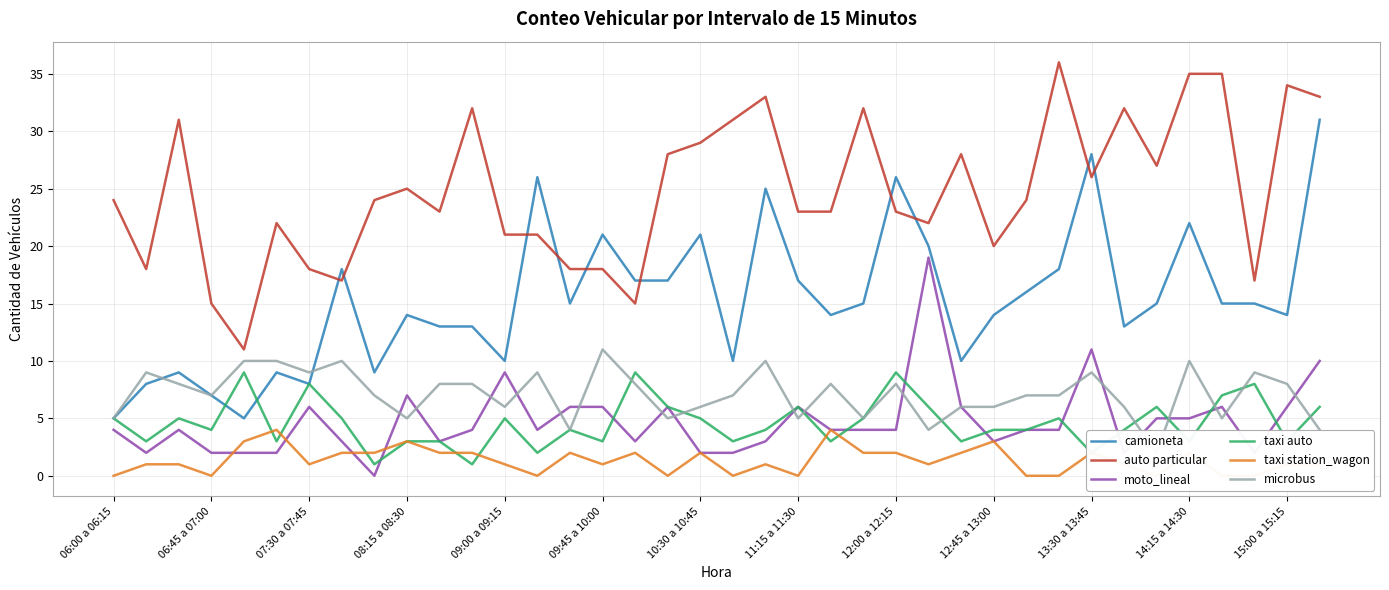

What is the maximum value for auto particular?

36